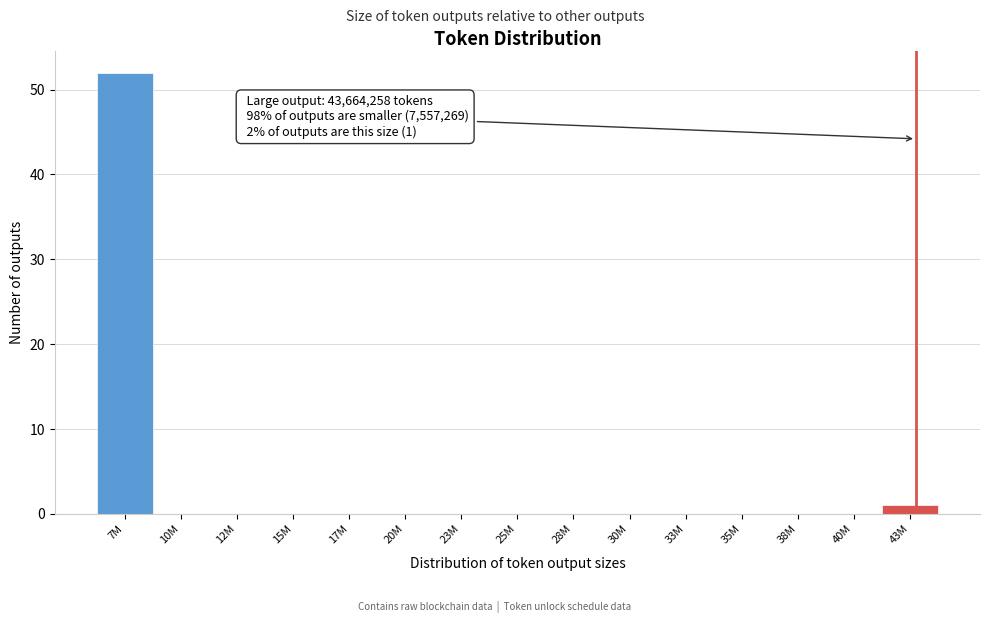

Reading left to right, extract all data points from this chart.

7M=52	10M=0	12M=0	15M=0	17M=0	20M=0	23M=0	25M=0	28M=0	30M=0	33M=0	35M=0	38M=0	40M=0	43M=1